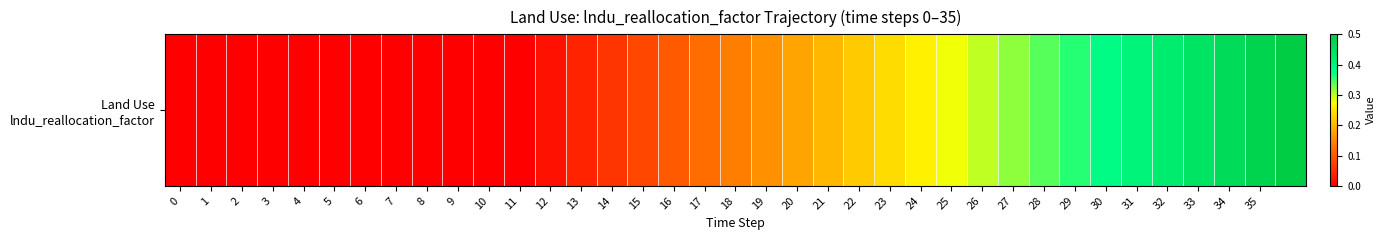

Rank the categories by value from lowest to highest.

0, 1, 2, 3, 4, 5, 6, 7, 8, 9, 10, 11, 12, 13, 14, 15, 16, 17, 18, 19, 20, 21, 22, 23, 24, 25, 26, 27, 28, 29, 30, 31, 32, 33, 34, 35, 36